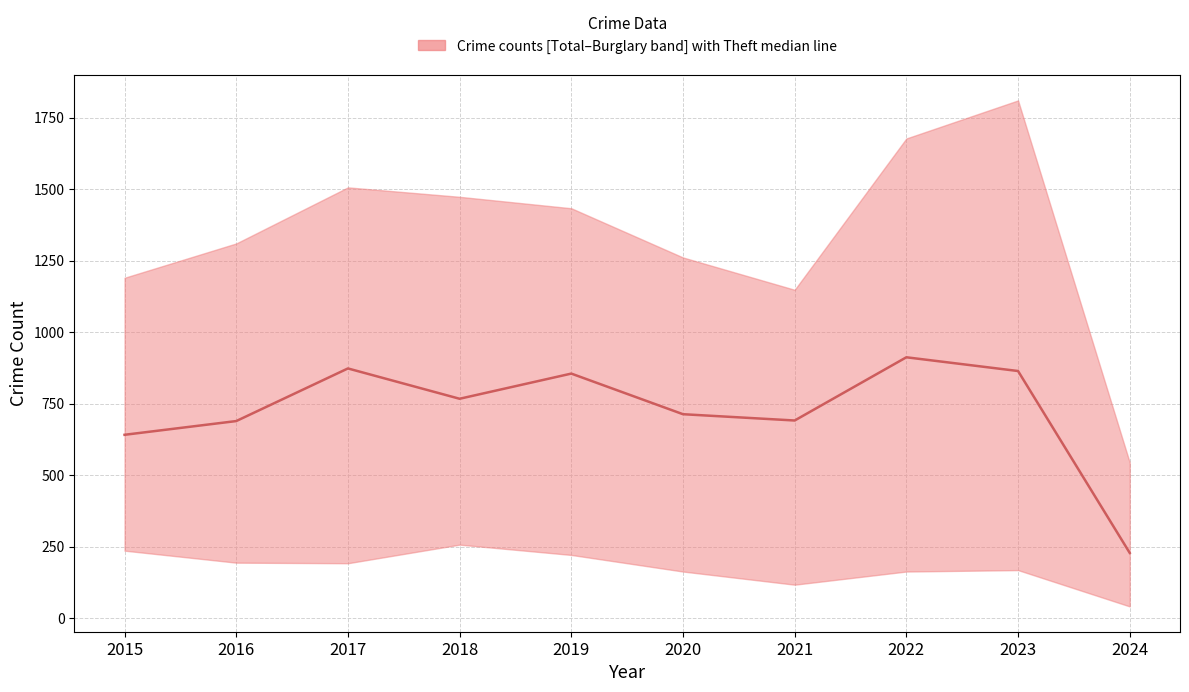

What is the change in value from 2020 to 2024?

-485